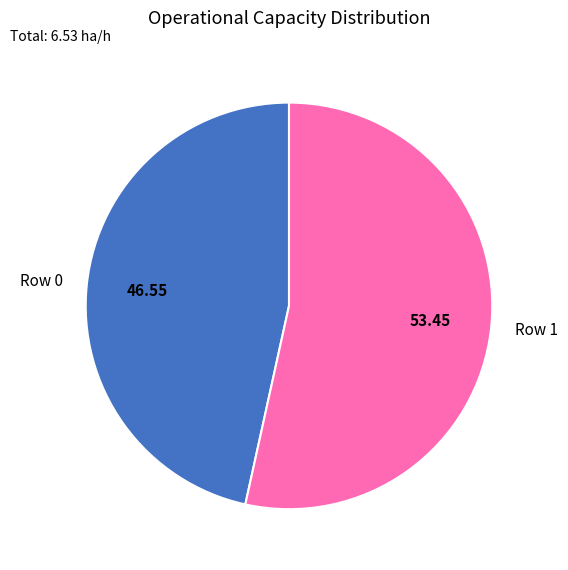

Combined, do Row 1 and Row 0 account for over 50%?

Yes